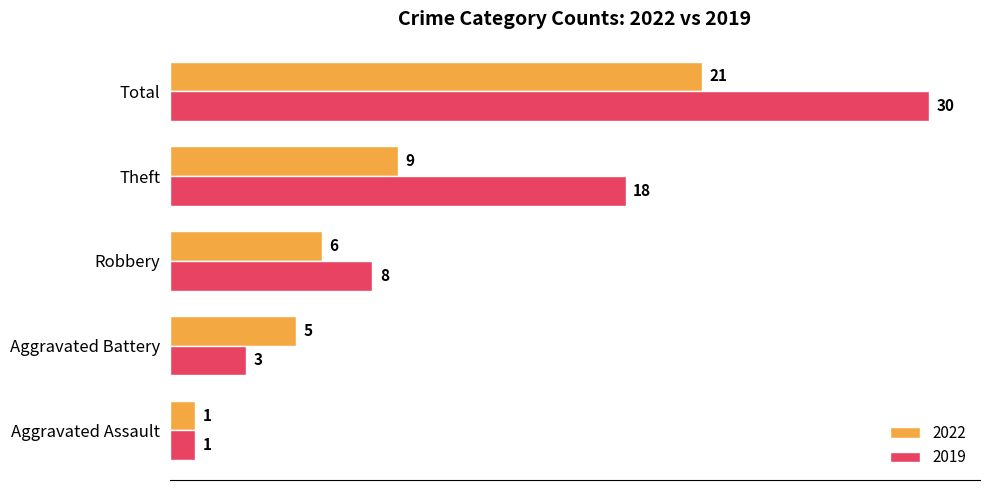

Is the value of 2022 at Theft greater than the value of 2019 at Total?

No